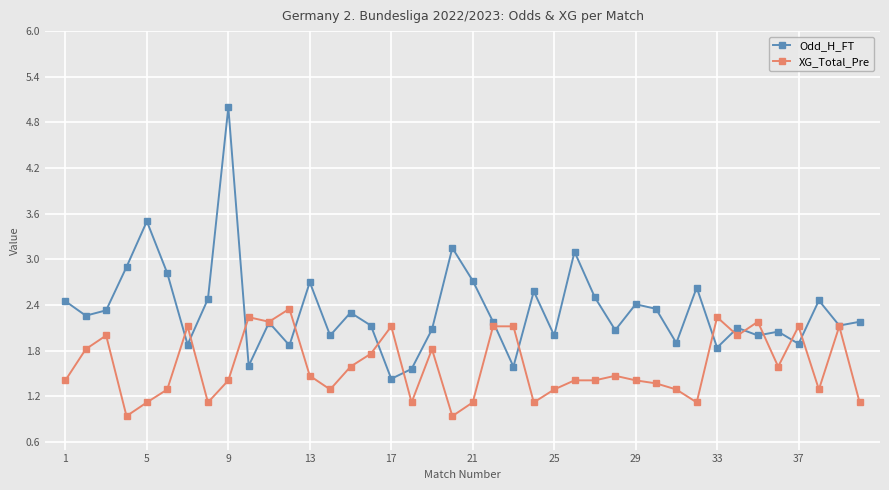

Which series has the largest range (max minus min)?

Odd_H_FT